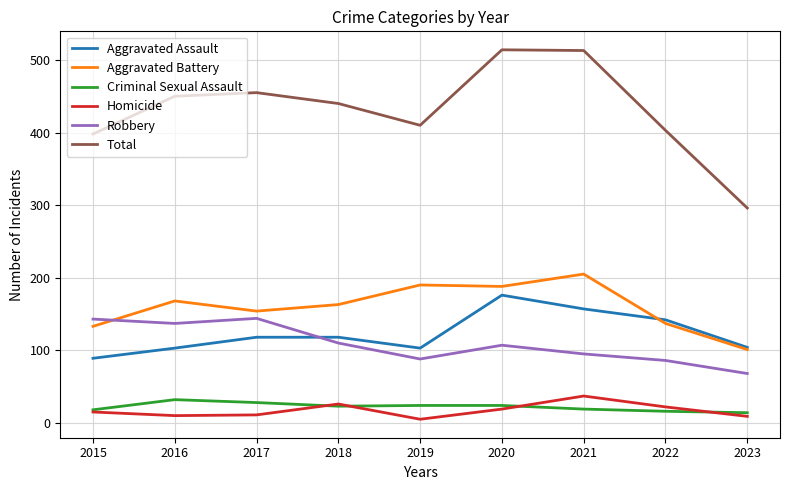

What is the sum of all Total values?

3879